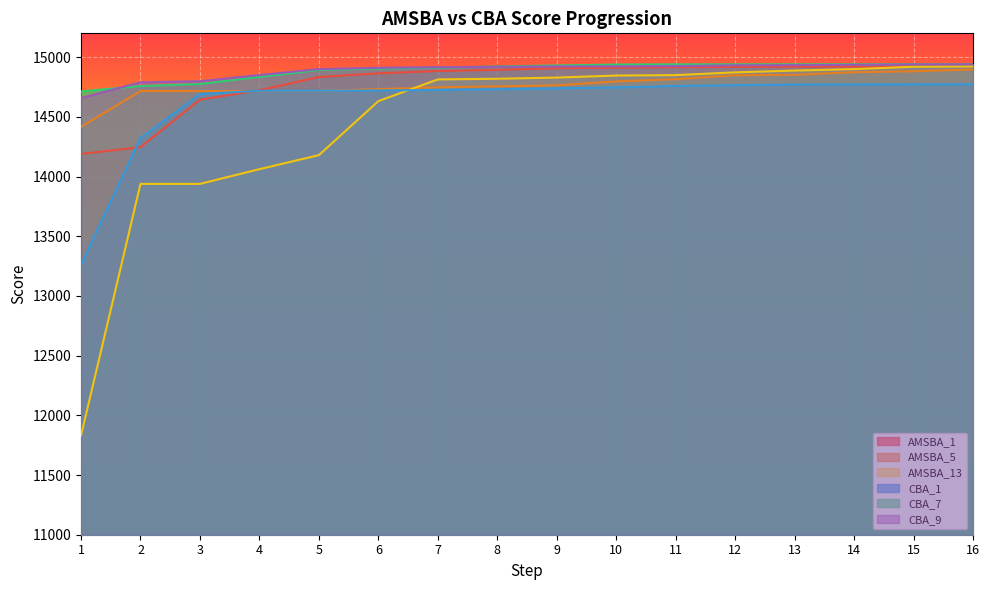

Is the value of CBA_1 at 3 greater than the value of AMSBA_13 at 10?

No